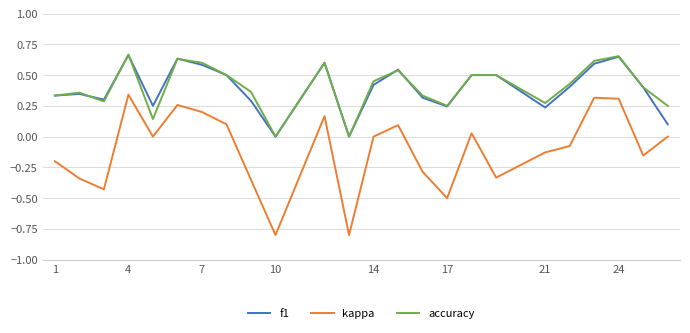

True or false: kappa and accuracy cross at least once.

False